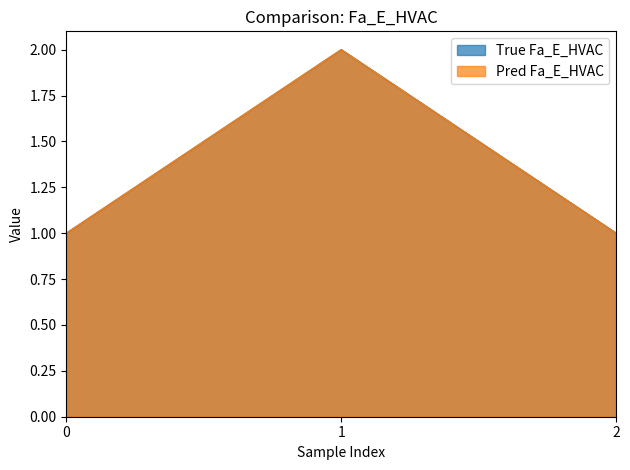

Does the chart have visible grid lines?

No